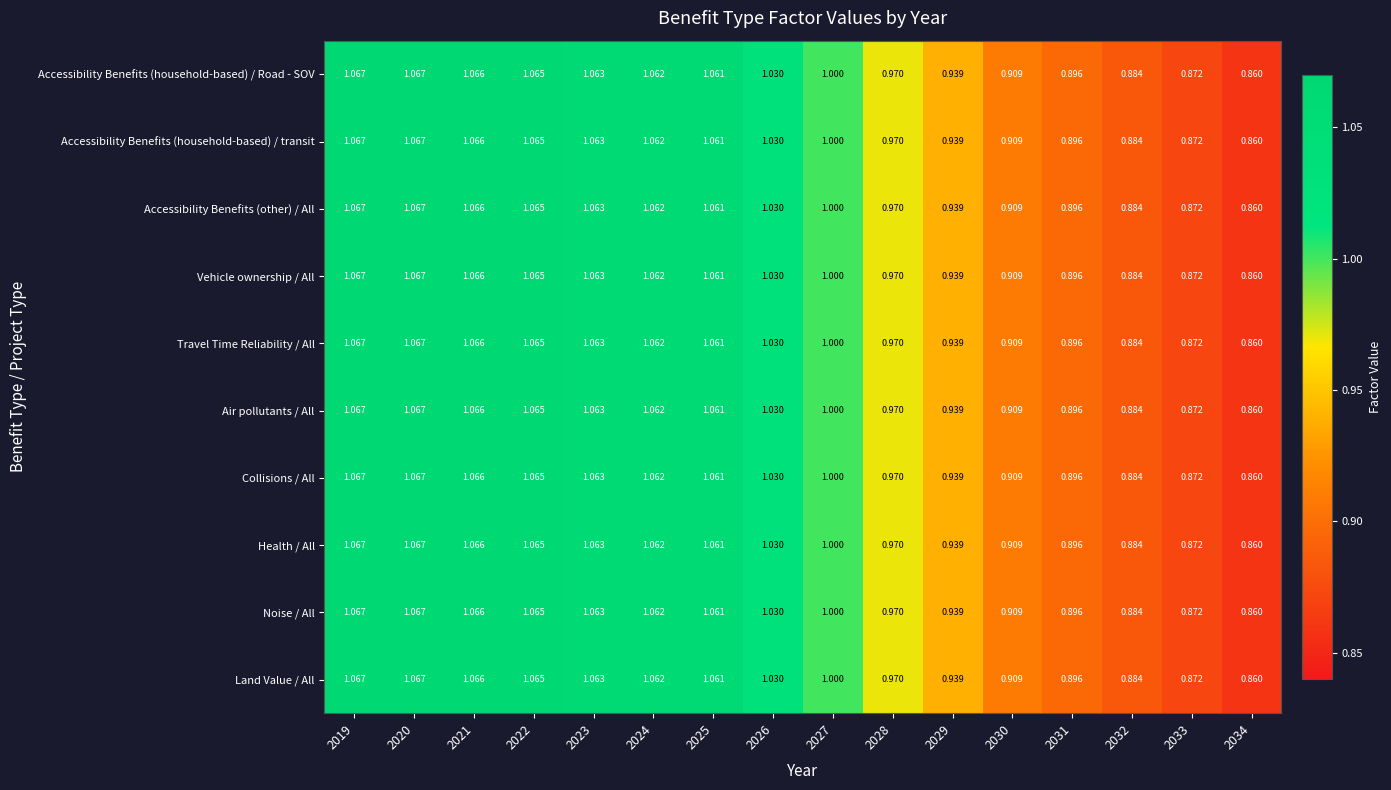

What is the maximum value shown in the chart?

1.1